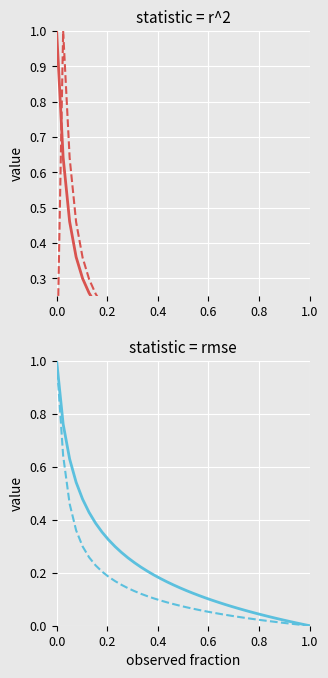

True or false: gn and qn1 cross at least once.

True